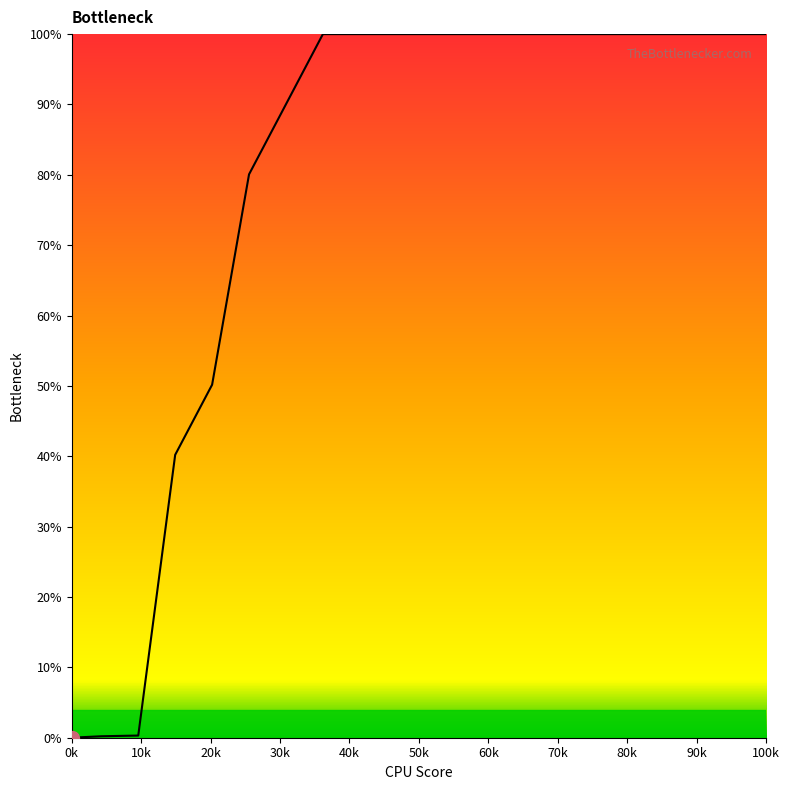

What is the sum of all values?

1561.0